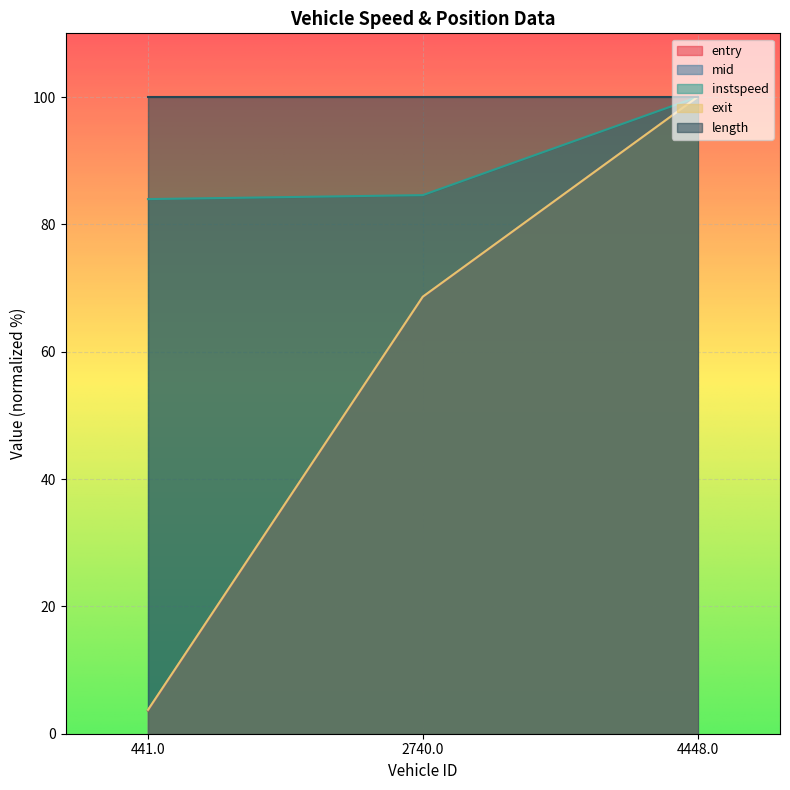

Count the number of data series in this chart.

5